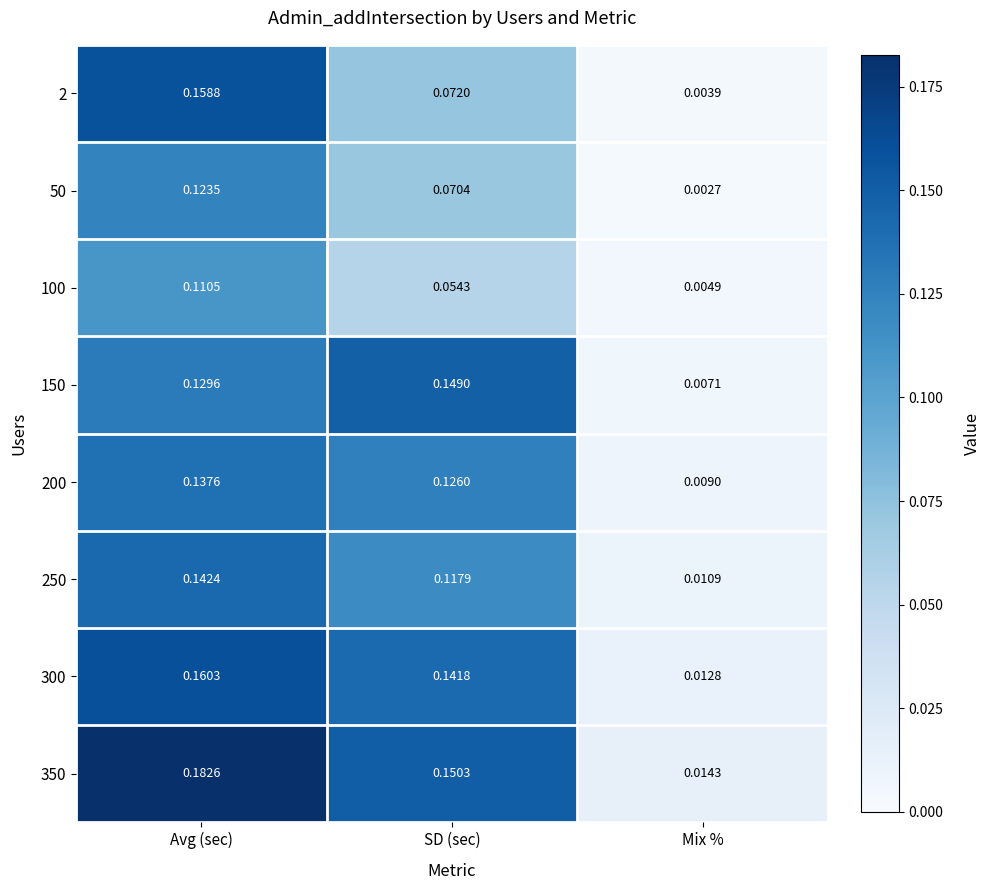

Which series changed the most between SD (sec) and Mix %?

150